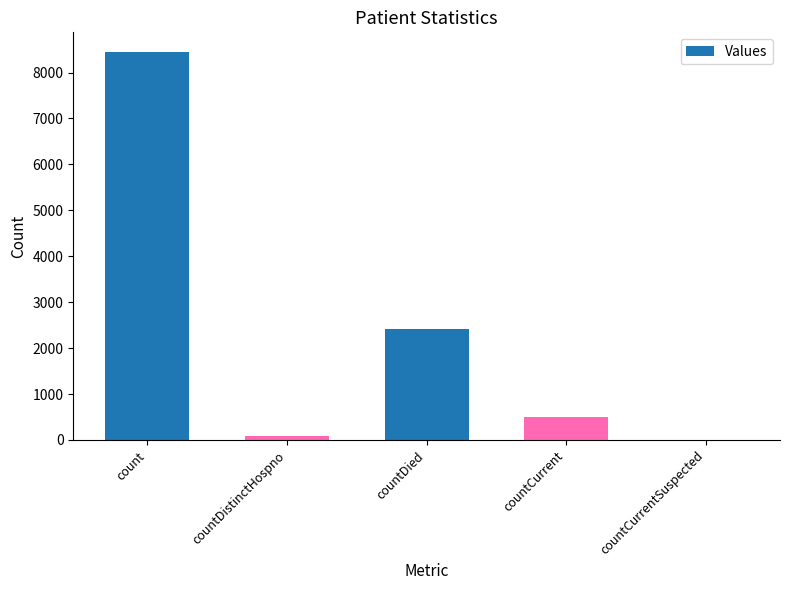

The chart shows a value of 510 at countCurrent. True or false?

True